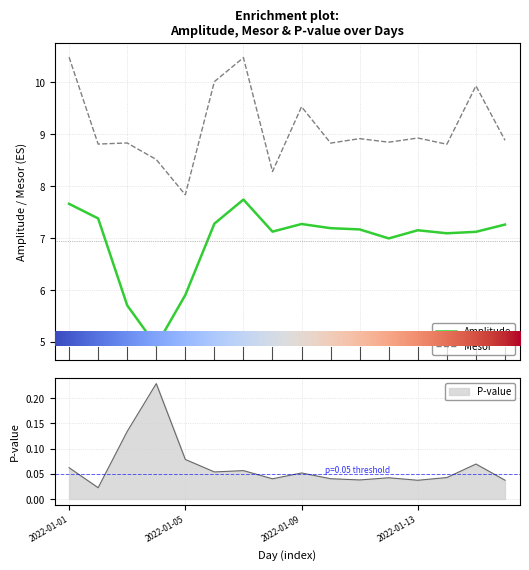

Is it true that mesor equals 14.0 at 2022-01-04?

False